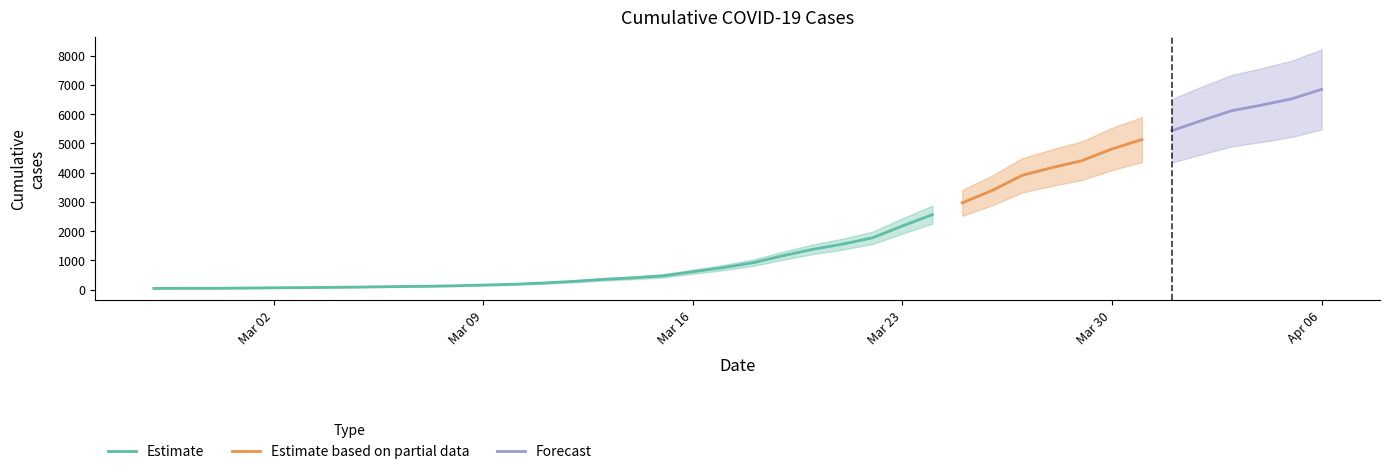

Reading left to right, extract all data points from this chart.

2020-02-27=41	2020-02-28=44	2020-02-29=45	2020-03-01=52	2020-03-02=62	2020-03-03=68	2020-03-04=78	2020-03-05=88	2020-03-06=103	2020-03-07=112	2020-03-08=130	2020-03-09=155	2020-03-10=182	2020-03-11=225	2020-03-12=280	2020-03-13=348	2020-03-14=402	2020-03-15=469	2020-03-16=610	2020-03-17=749	2020-03-18=916	2020-03-19=1154	2020-03-20=1375	2020-03-21=1553	2020-03-22=1769	2020-03-23=2174	2020-03-24=2562	2020-03-25=2965	2020-03-26=3390	2020-03-27=3904	2020-03-28=4170	2020-03-29=4408	2020-03-30=4808	2020-03-31=5126	2020-04-01=5430	2020-04-02=5781	2020-04-03=6115	2020-04-04=6307	2020-04-05=6520	2020-04-06=6843